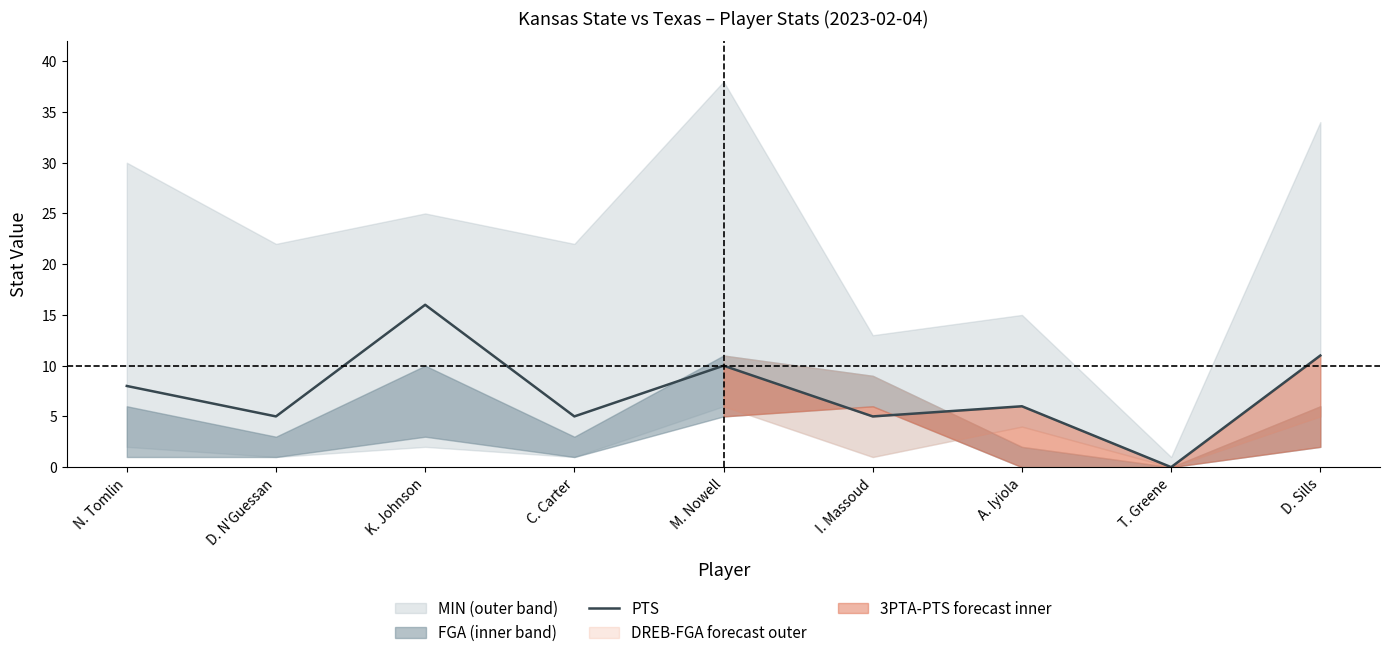

List the labels in order of value, smallest first.

T. Greene, D. N'Guessan, C. Carter, I. Massoud, A. Iyiola, N. Tomlin, M. Nowell, D. Sills, K. Johnson